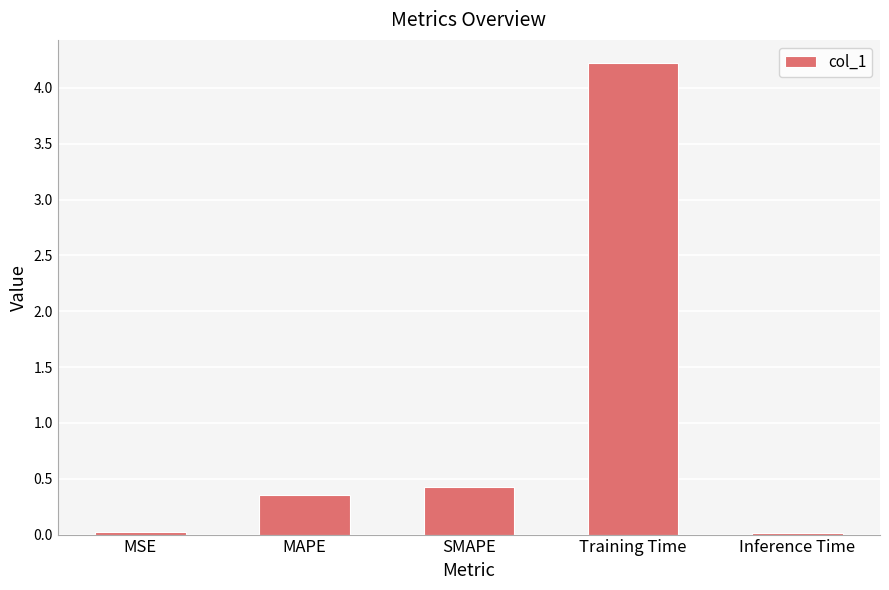

What is the greatest value displayed?

4.2